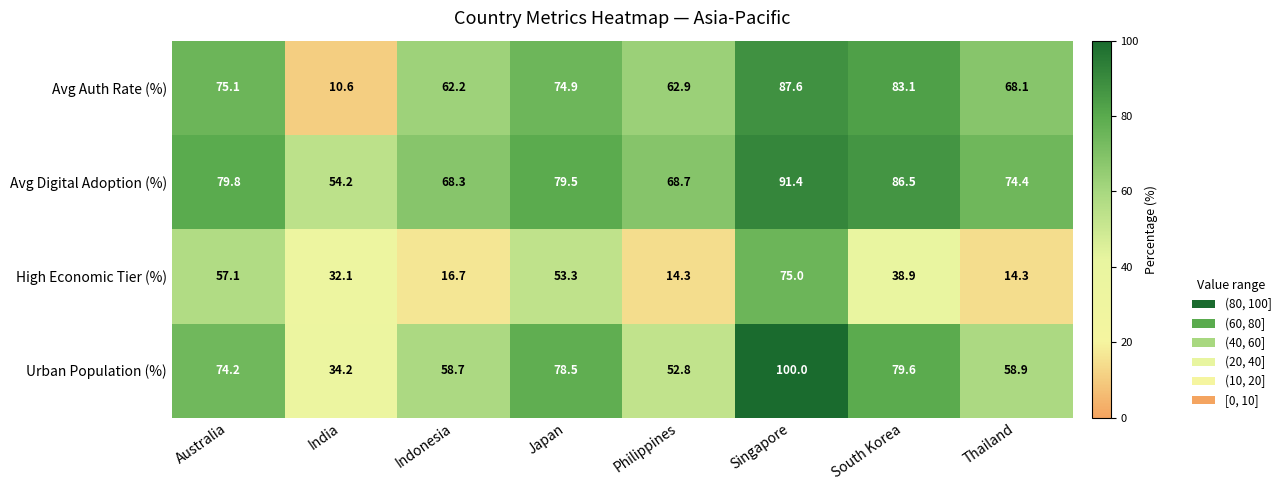

At which category is the sum across all series the highest?

Singapore